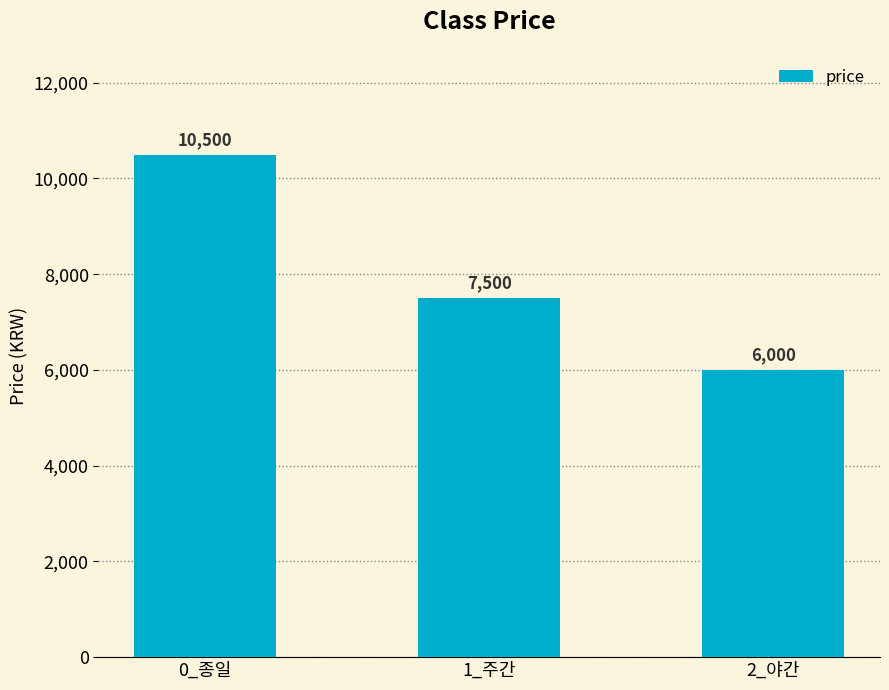

What value does the data have at 0_종일, to the nearest 50?

10500